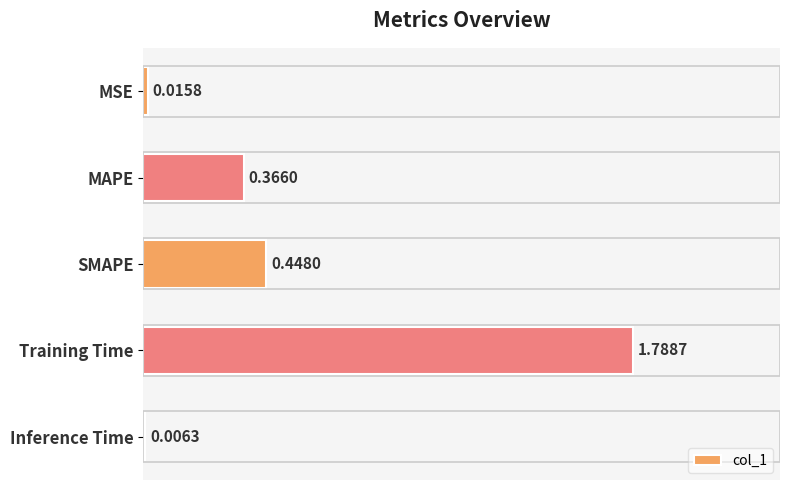

What is the change in value from SMAPE to Inference Time?

-0.4